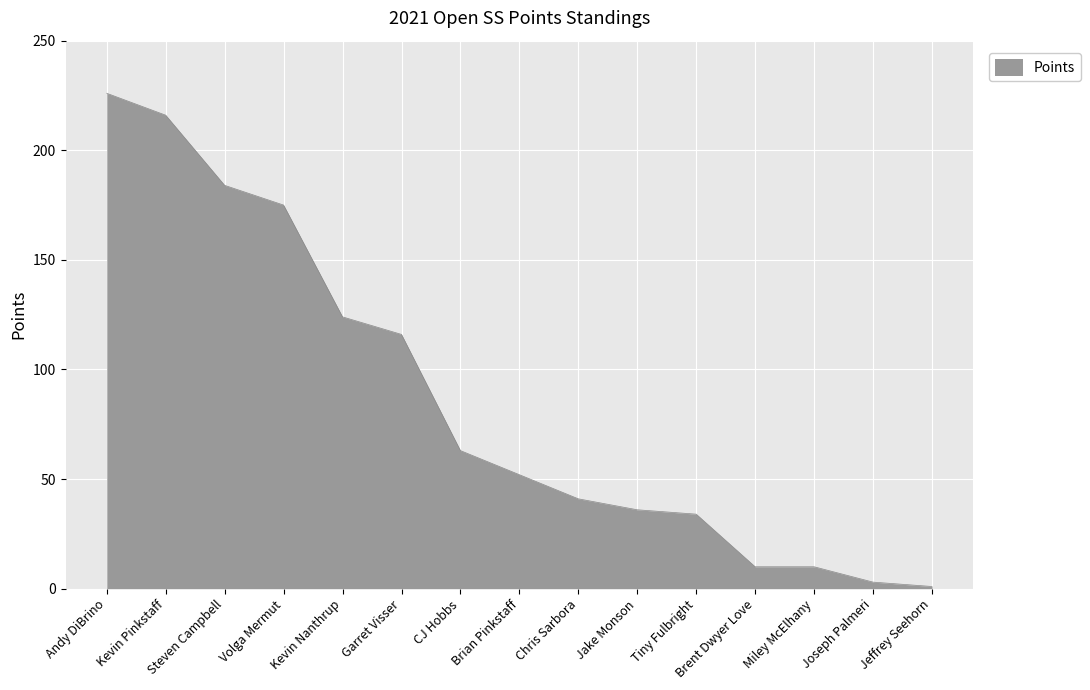

How many lines are shown in the chart?

1